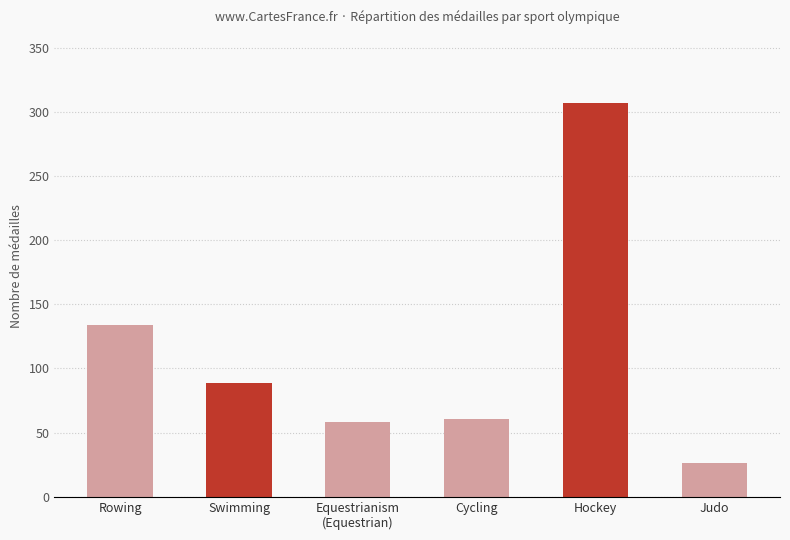

Is it true that the value at Equestrianism
(Equestrian) is 29?

False